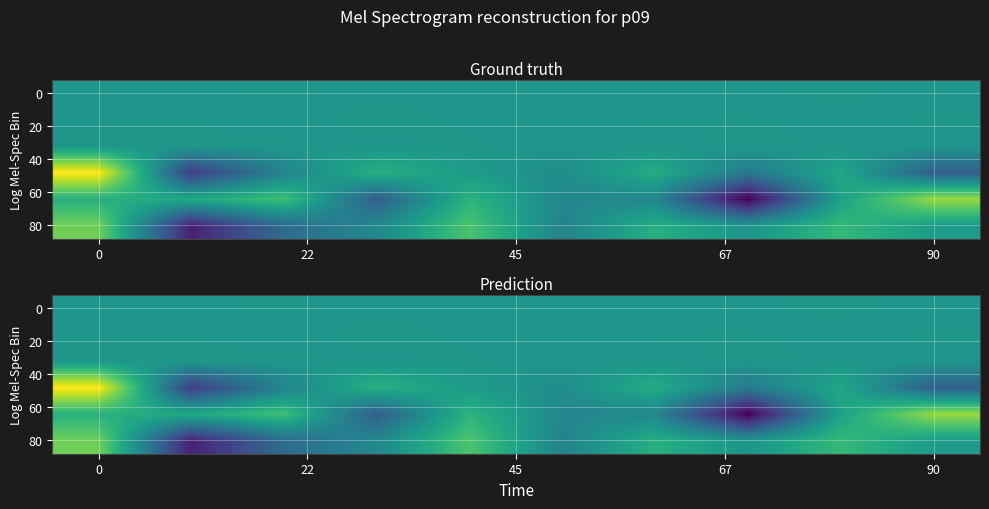

How many series are shown in this chart?

6